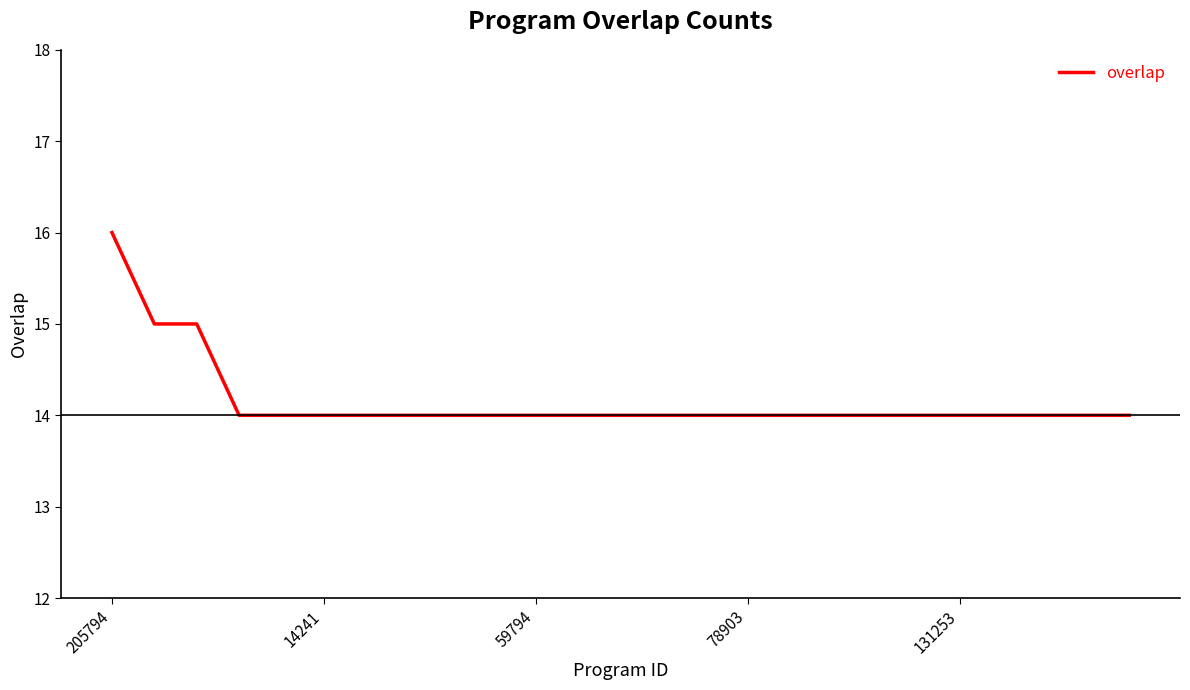

What is the smallest value displayed?

14